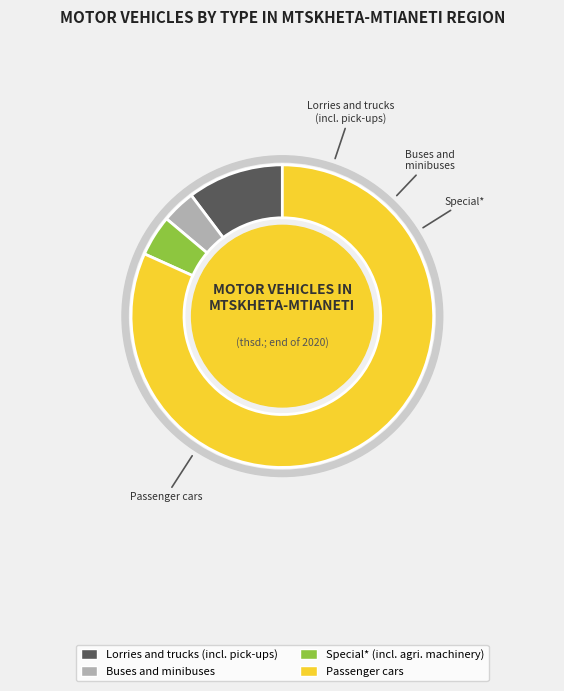

Count the number of slices in the pie.

4